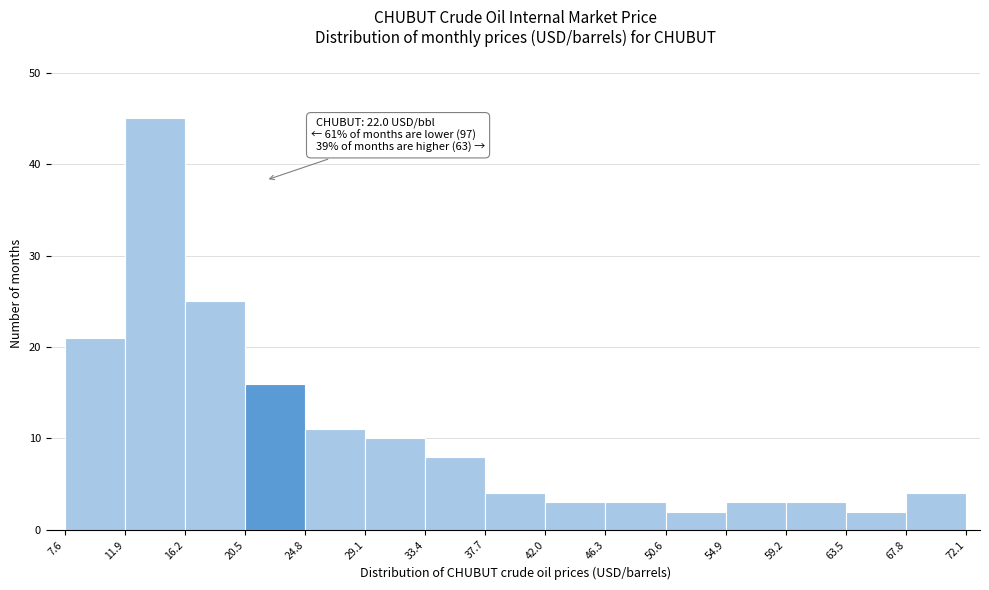

Which range on the x-axis has the tallest bar?

11.9 to 16.2